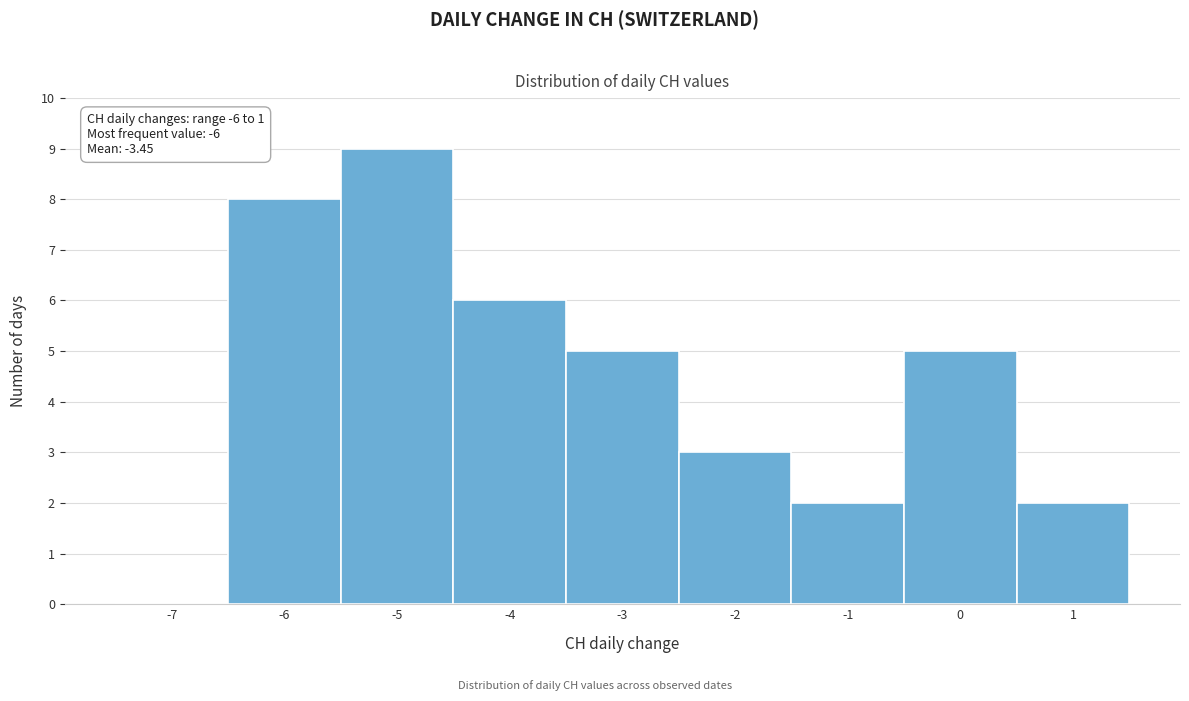

Reading left to right, transcribe all the data shown in this chart.

-7=0	-6=8	-5=9	-4=6	-3=5	-2=3	-1=2	0=5	1=2